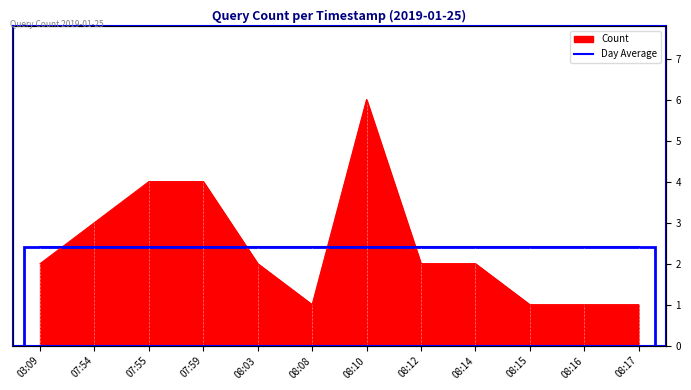

What is the average value?

2